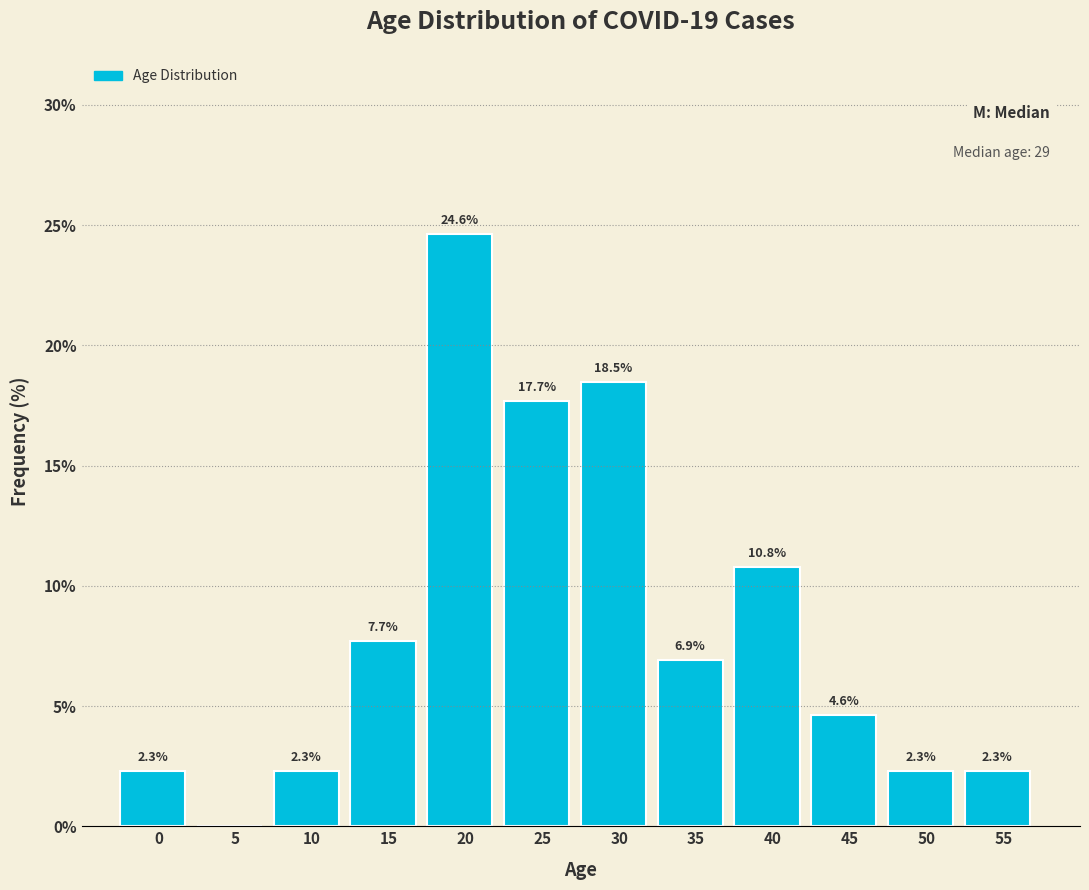

Reading right to left, what are all the values shown in this chart?

55=2.3	50=2.3	45=4.6	40=10.8	35=6.9	30=18.5	25=17.7	20=24.6	15=7.7	10=2.3	5=0.0	0=2.3